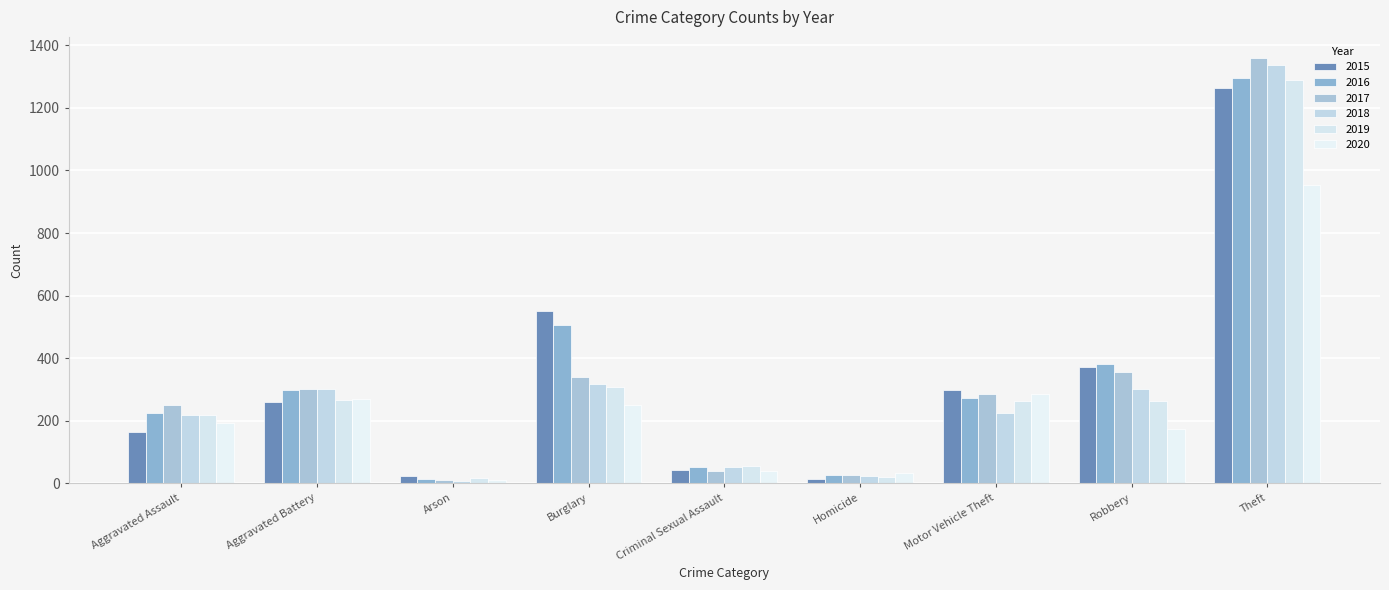

What are all the series names shown in the legend?

2015, 2016, 2017, 2018, 2019, 2020